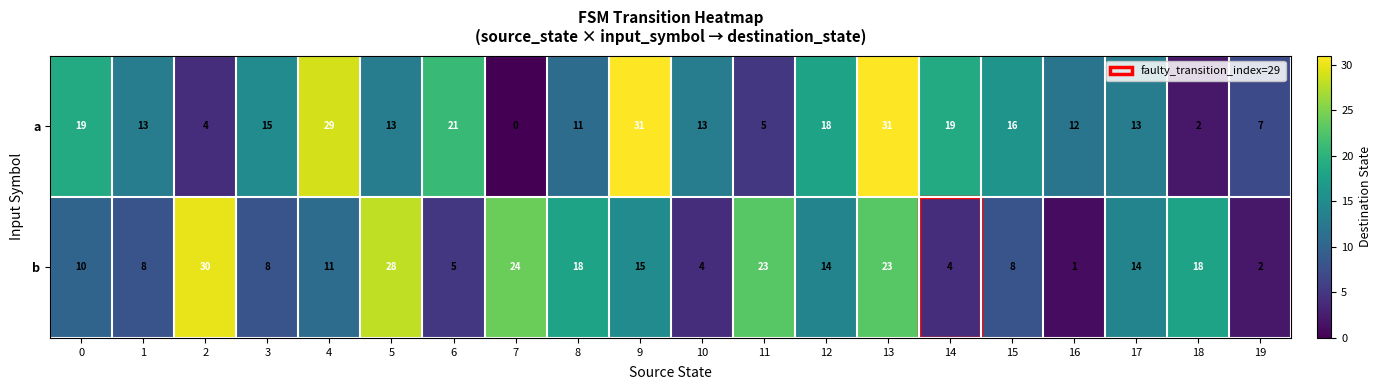

What is the average value of the a series?

15